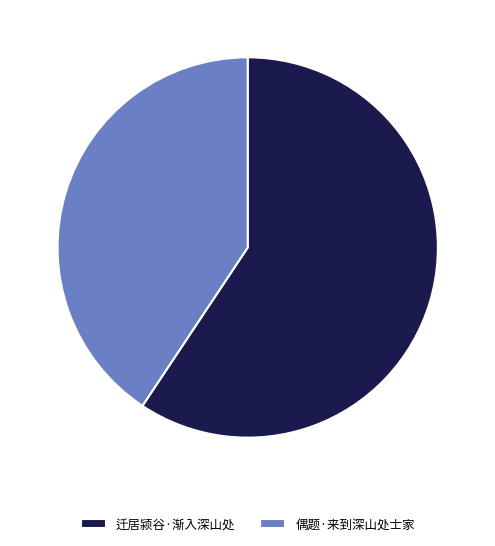

What is the ratio of the value at 偶题·来到深山处士家 to the value at 迁居颍谷·渐入深山处?

0.7